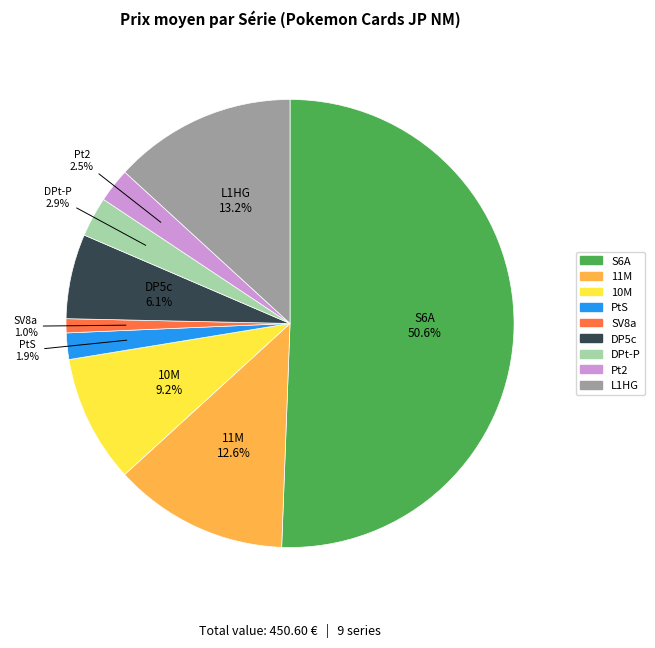

Which slice is the smallest?

SV8a